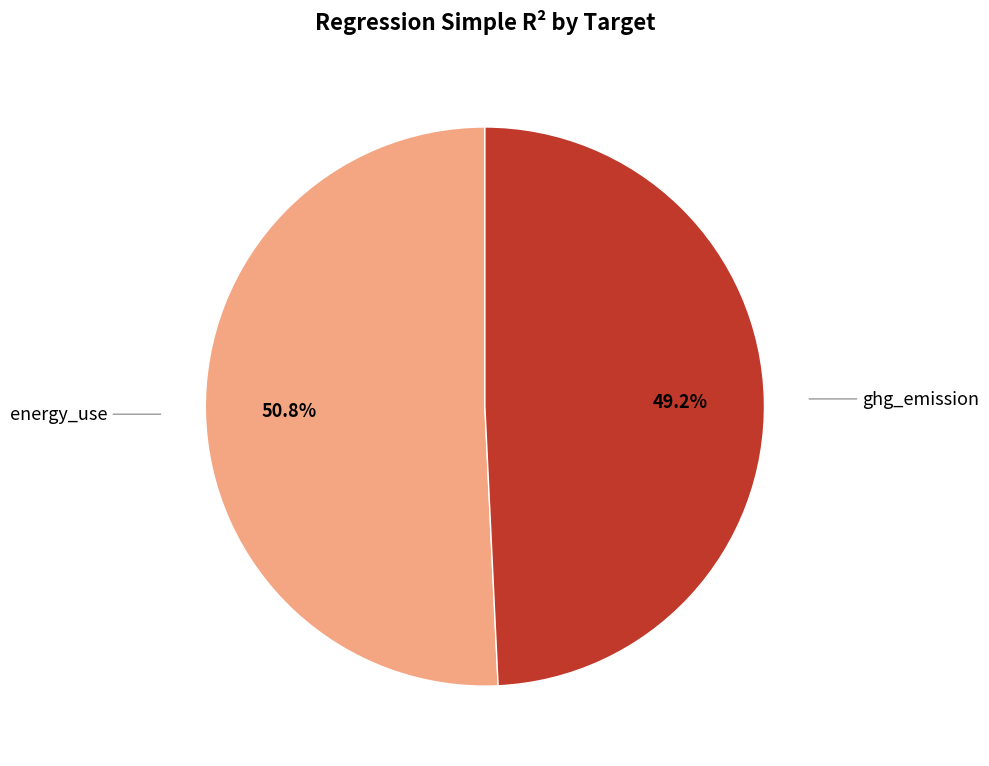

What percentage is the ghg_emission slice, to the nearest percent?

49%